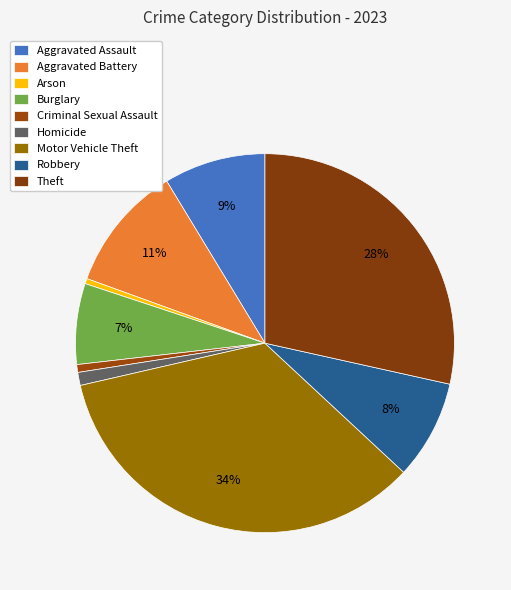

Is there any slice that represents more than half of the pie?

No